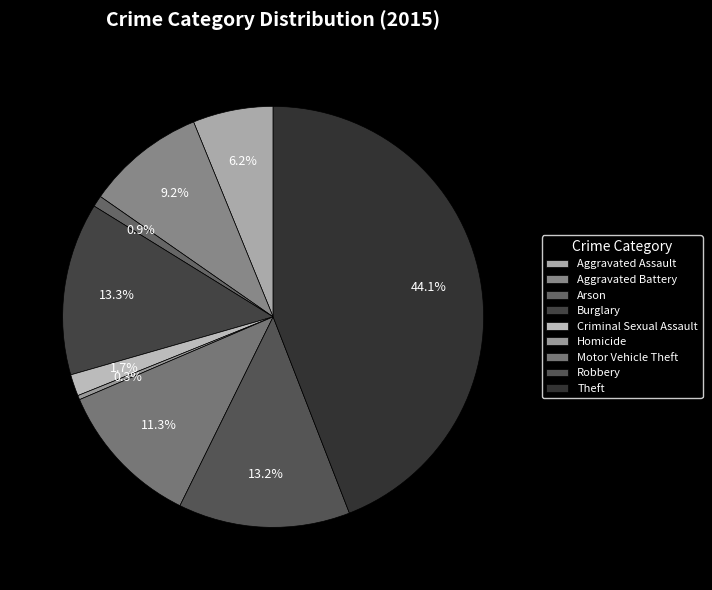

To the nearest percent, what portion does Aggravated Battery represent?

9%